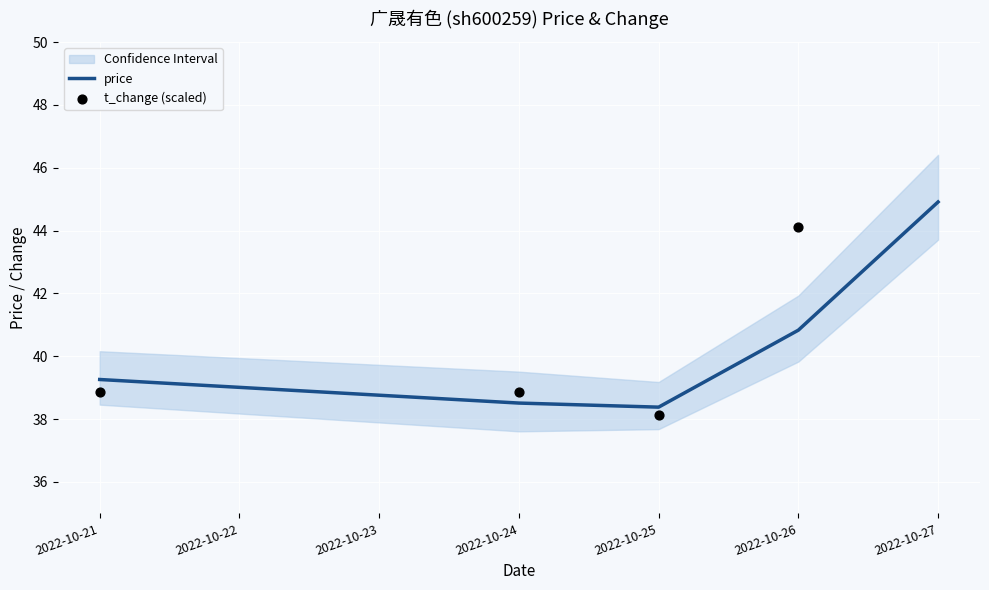

The price series shows 58.6 at 2022-10-21. True or false?

False